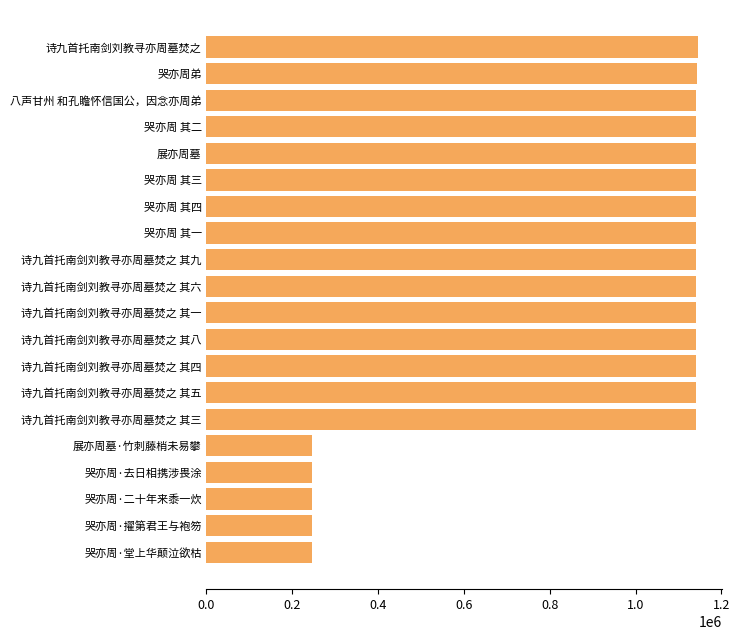

How many bars are there in total?

20